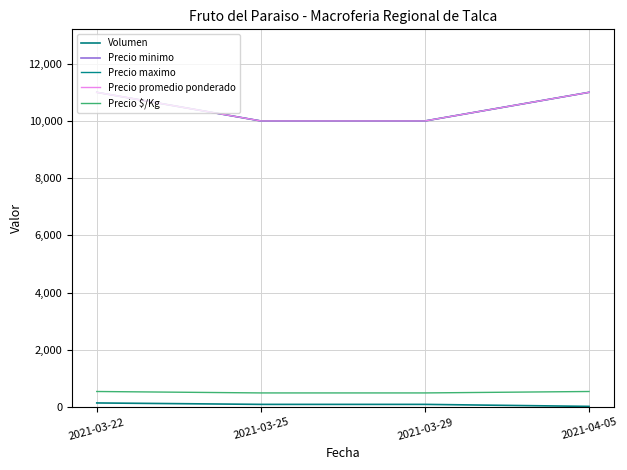

The Precio $/Kg series shows 263 at 2021-03-29. True or false?

False